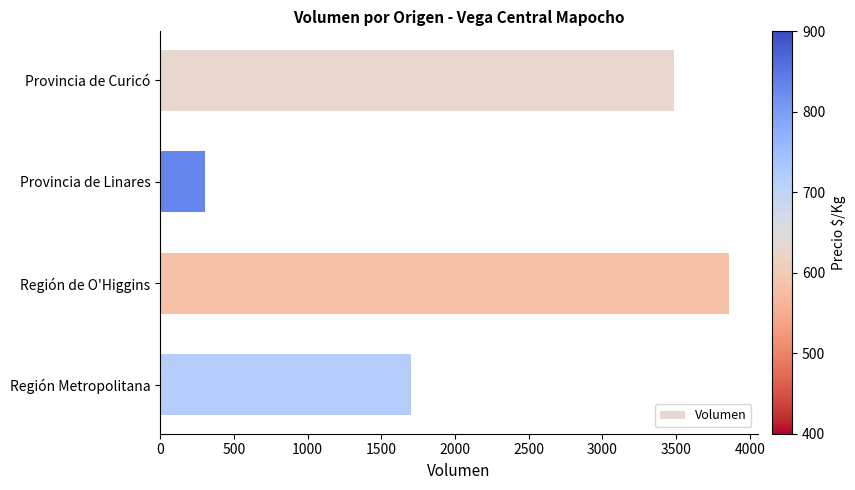

What is the maximum value shown in the chart?

3860